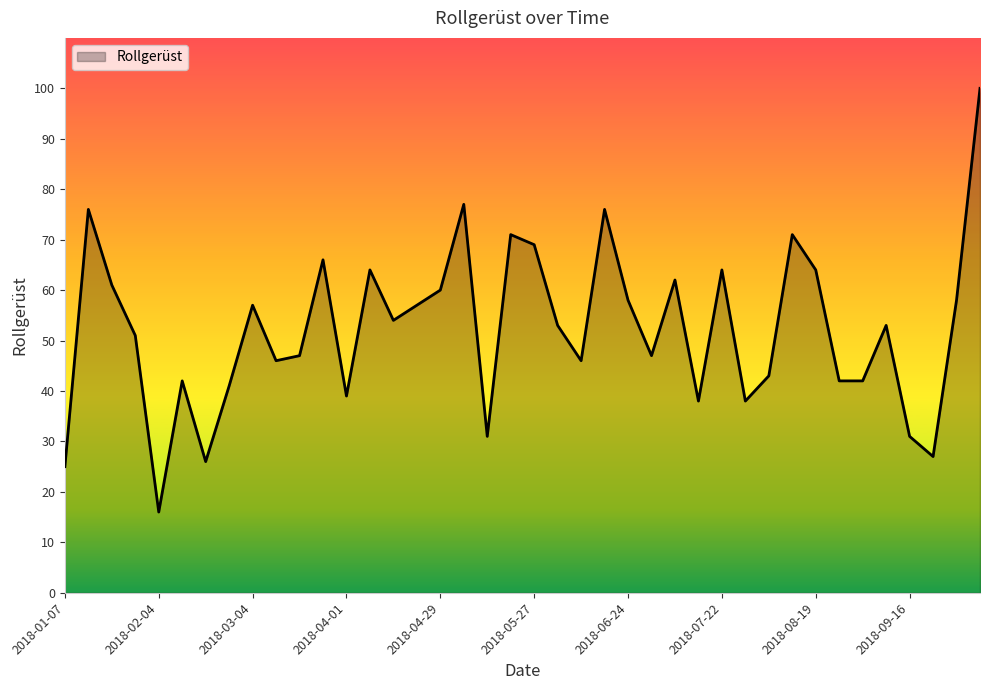

True or false: there are more than 0 points higher than both neighbors.

True